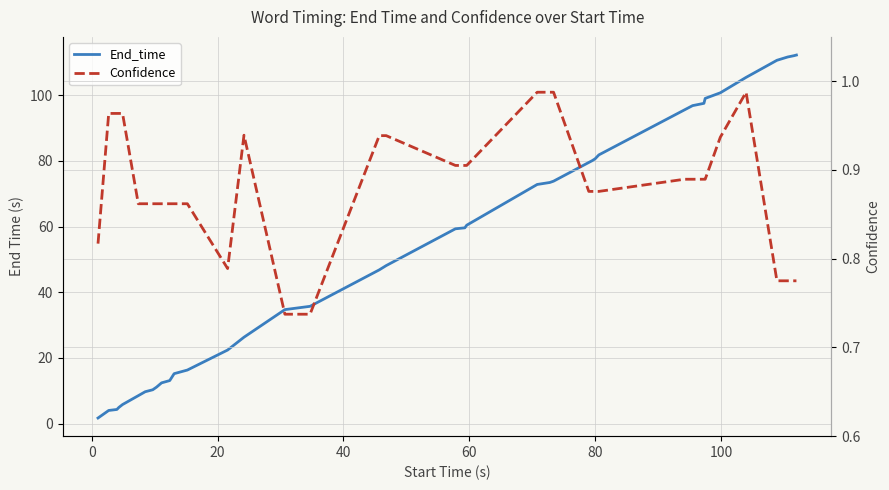

What is the sum of all Confidence values?

35.3